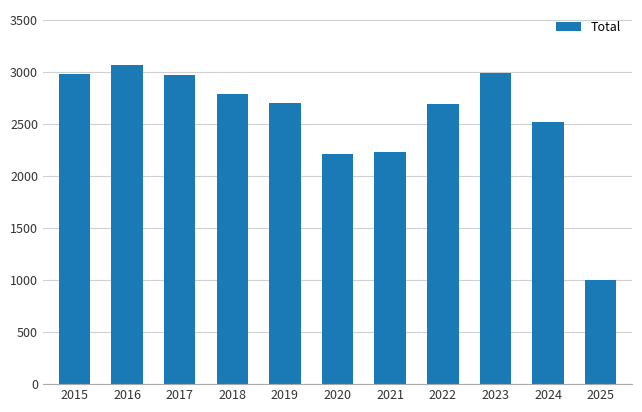

Count the number of data series in this chart.

1